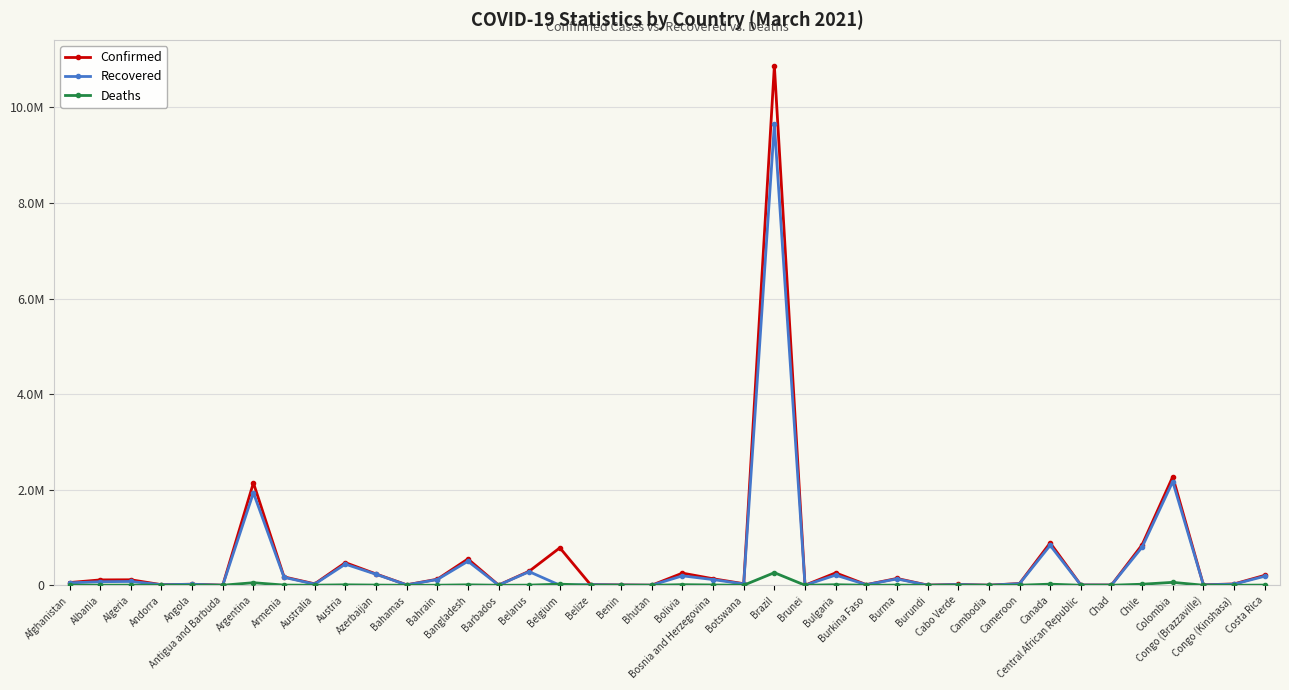

What is the total value across all series at Belarus?

578631